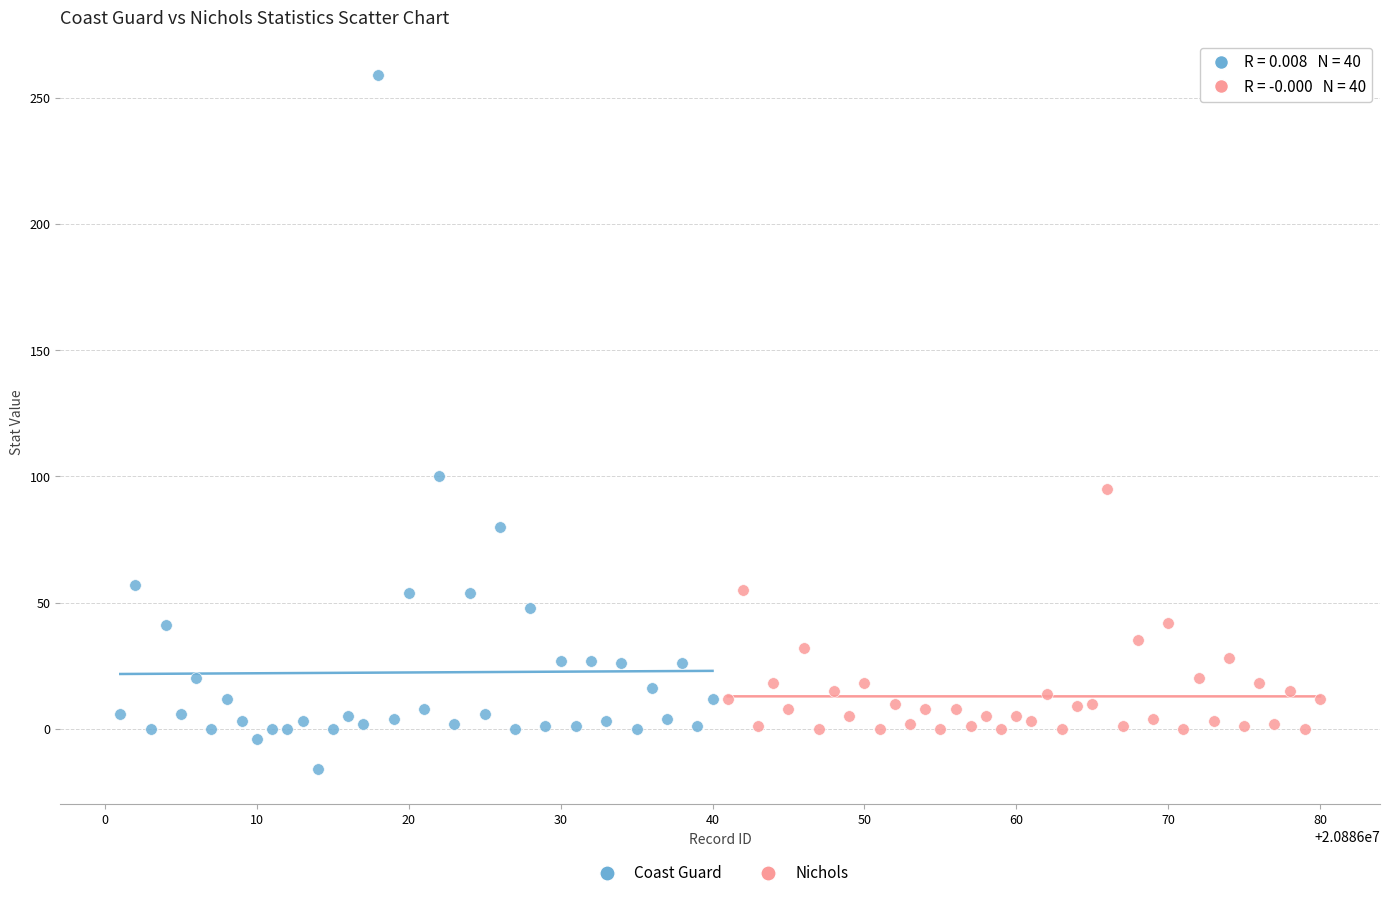

Which series contains the highest Y value?

Coast Guard